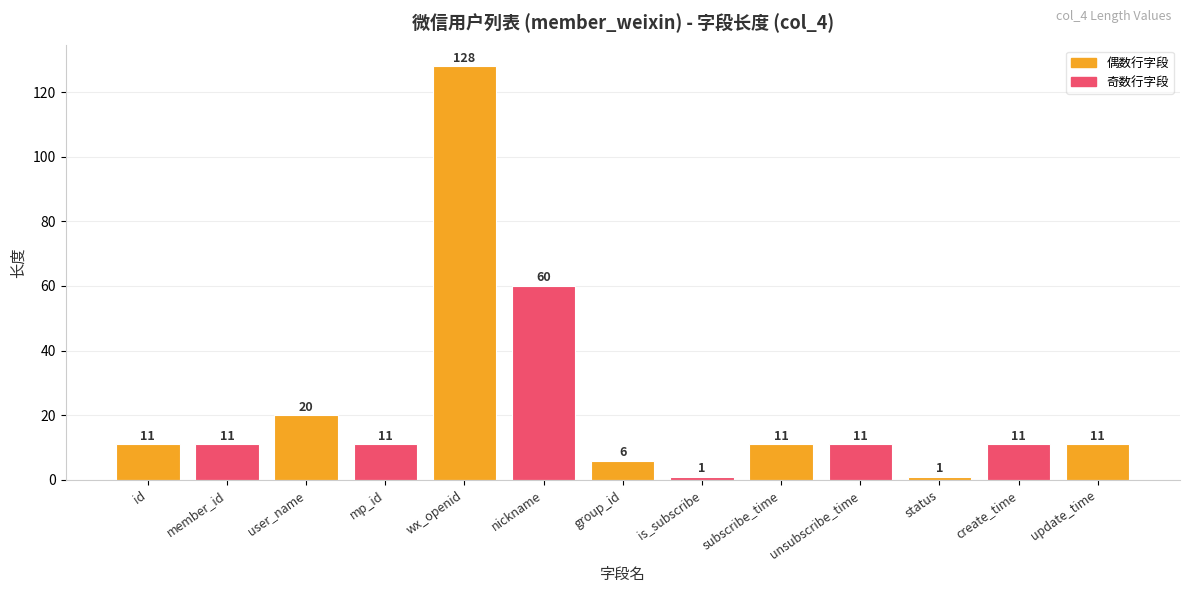

What is the change in value from nickname to subscribe_time?

-49